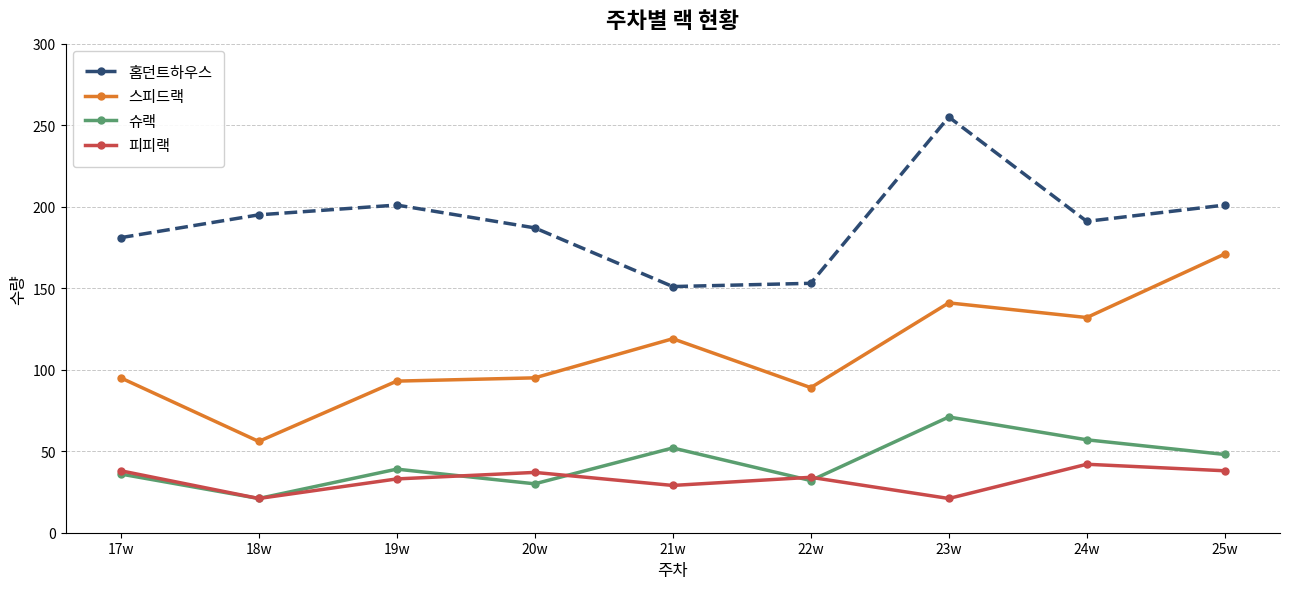

Which series has the largest range (max minus min)?

스피드랙